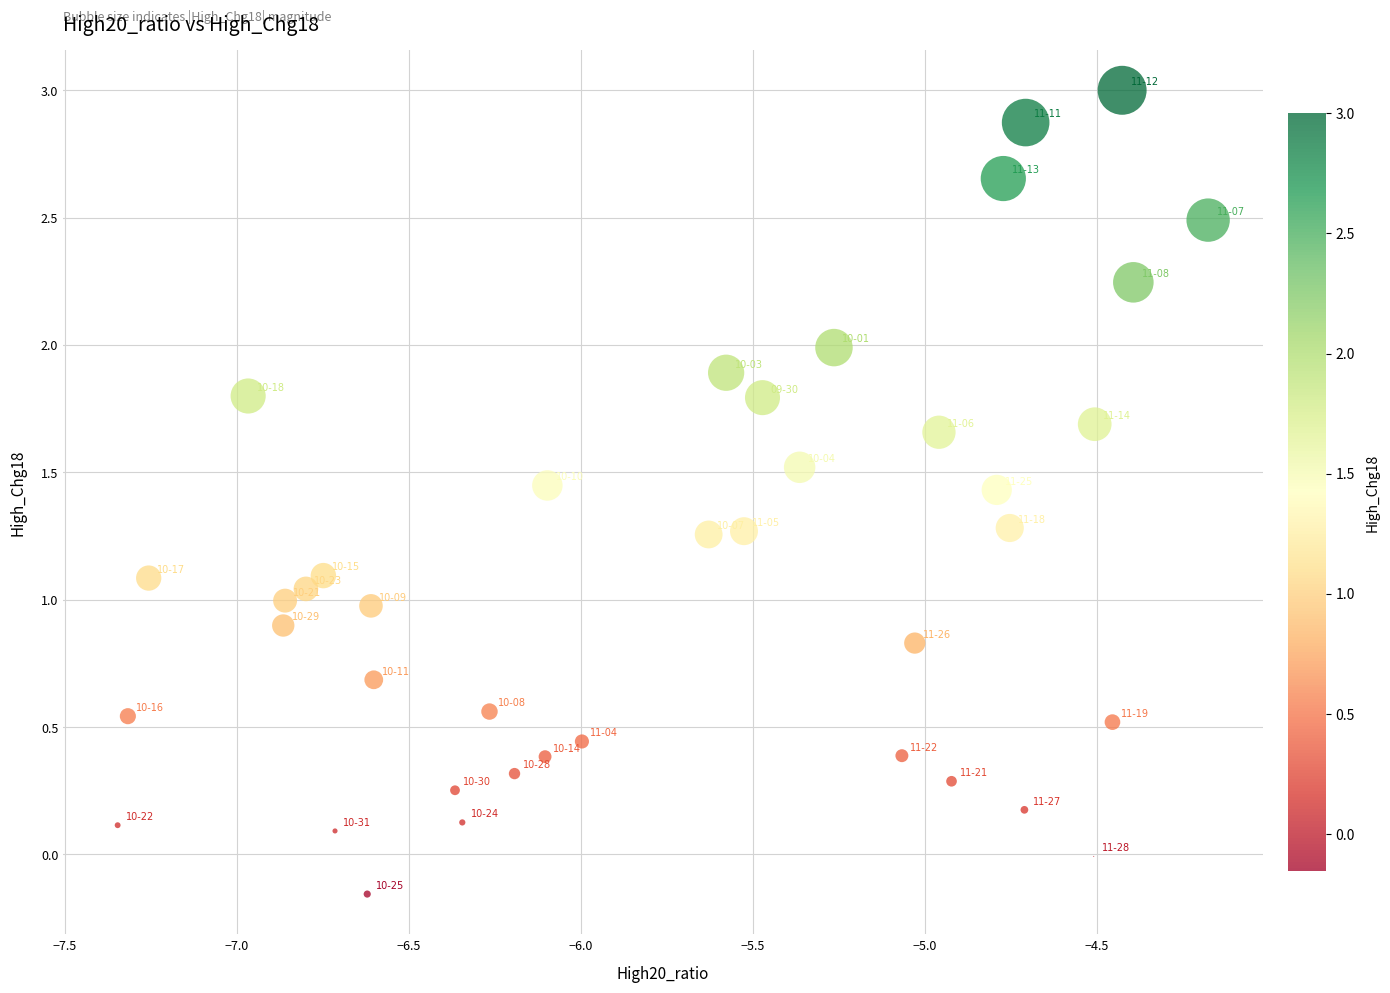

What is the range of Y values (max minus min)?

3.2